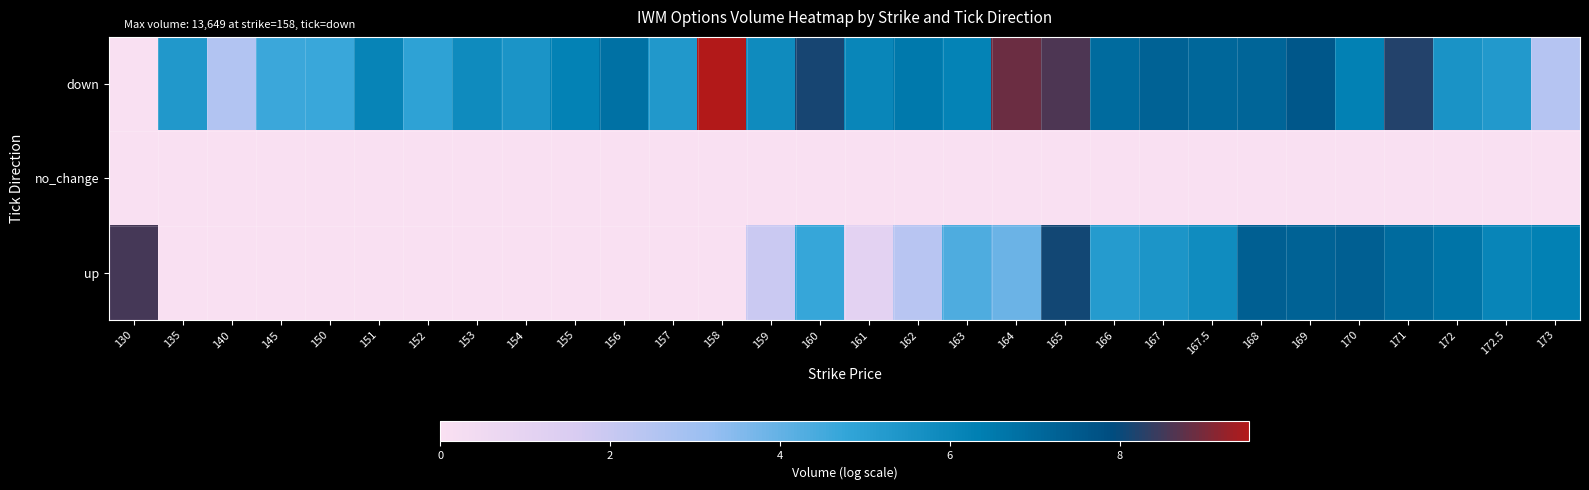

Which category has the lowest value across all series?

130